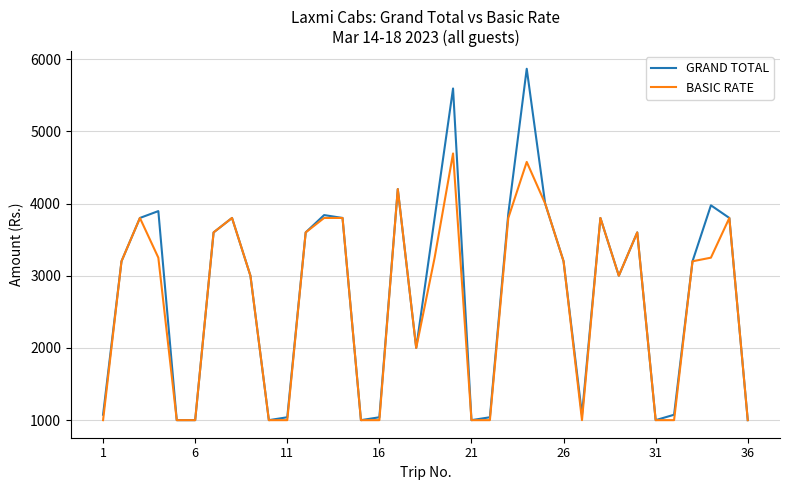

Which series has the widest spread of values?

GRAND TOTAL